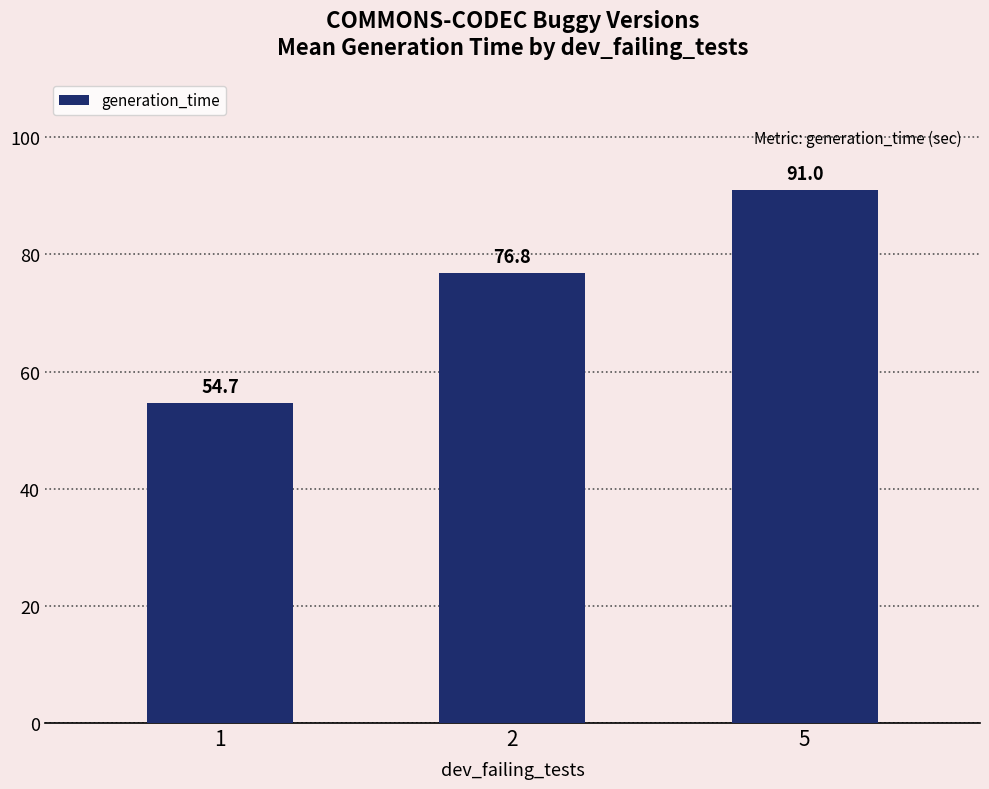

At which category does the chart reach its minimum across all series?

1